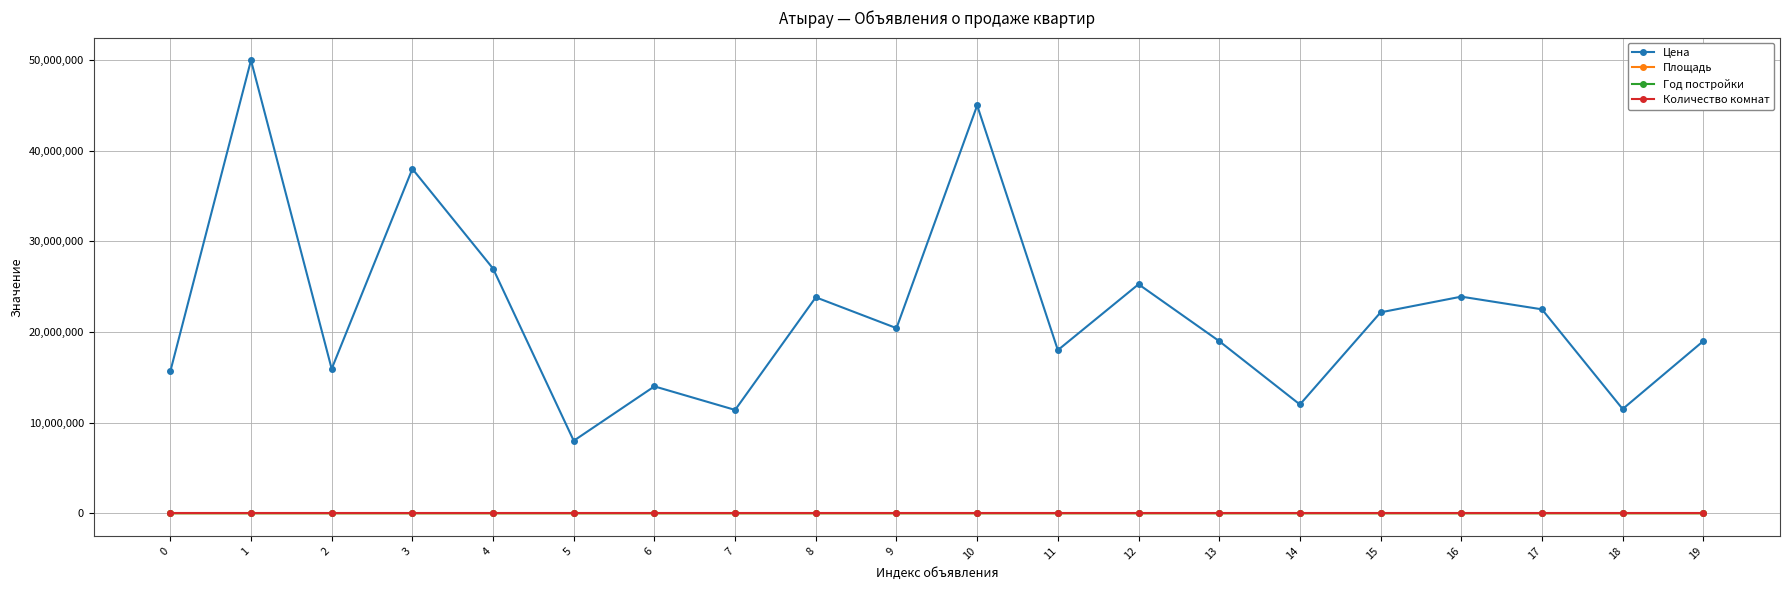

Which category has the highest value in the Цена series?

1